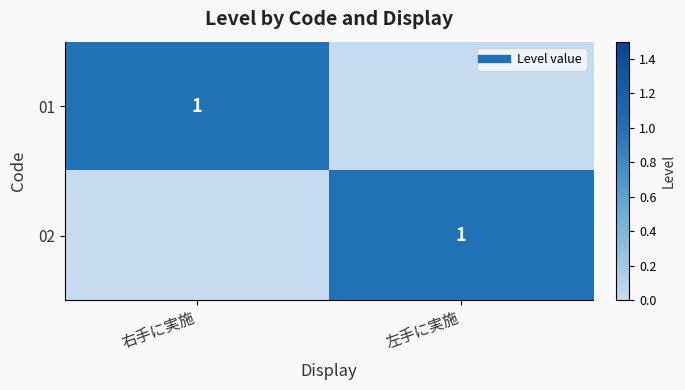

Which has a higher value, 右手に実施 or 左手に実施?

右手に実施